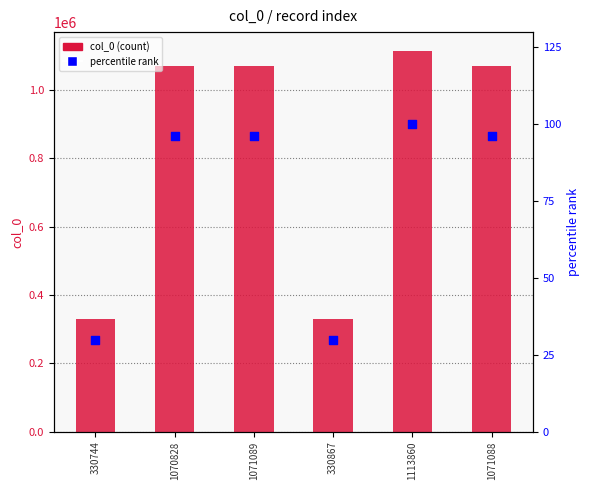

What are all the series names shown in the legend?

col_0, percentile rank